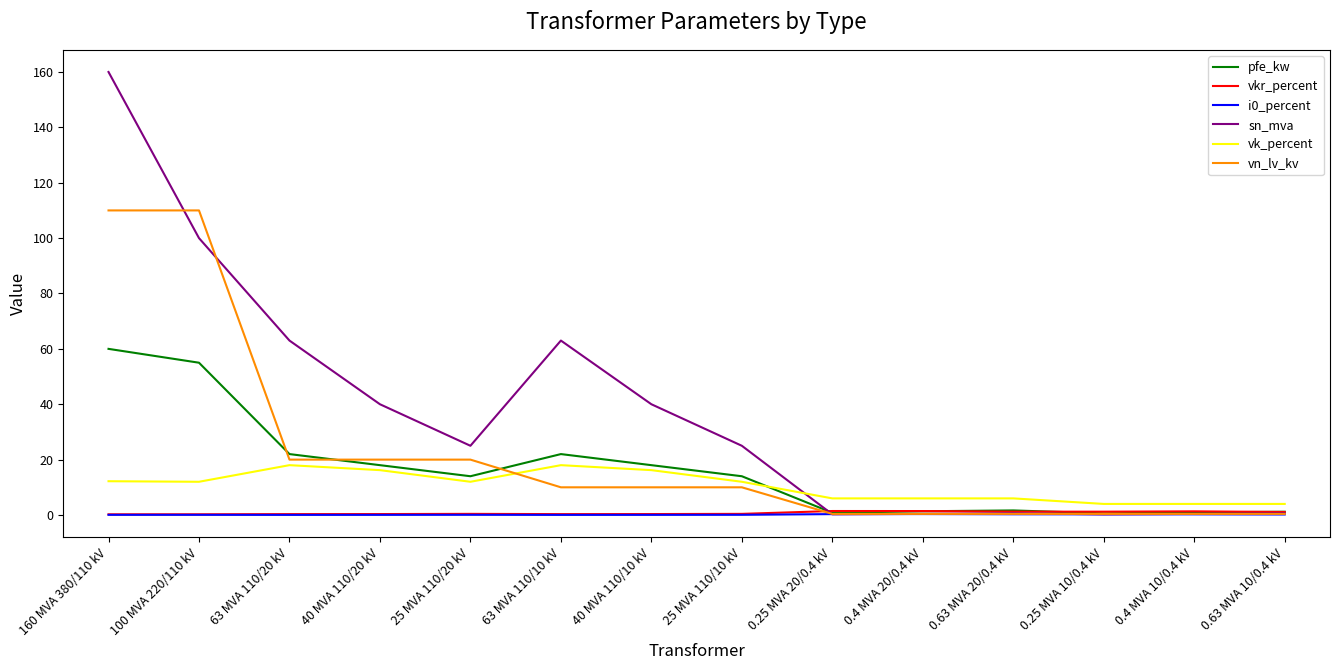

How many lines are shown in the chart?

6